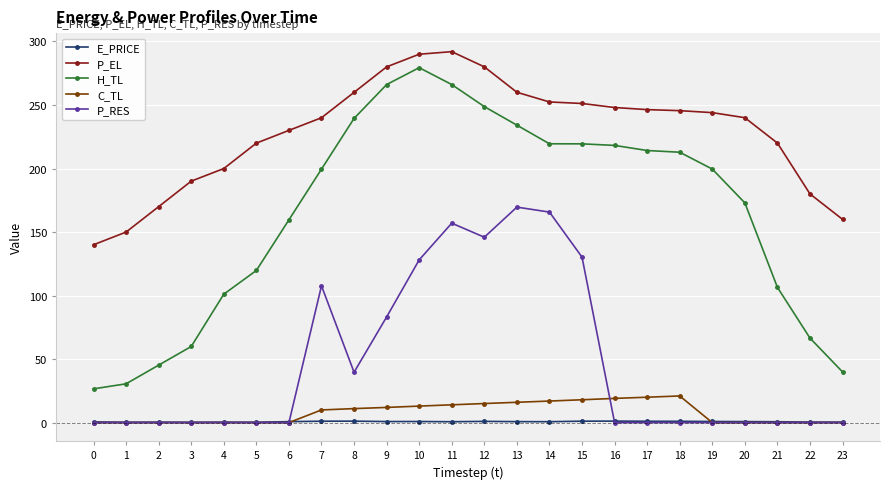

Is the value of P_EL at 5 greater than the value of C_TL at 3?

Yes